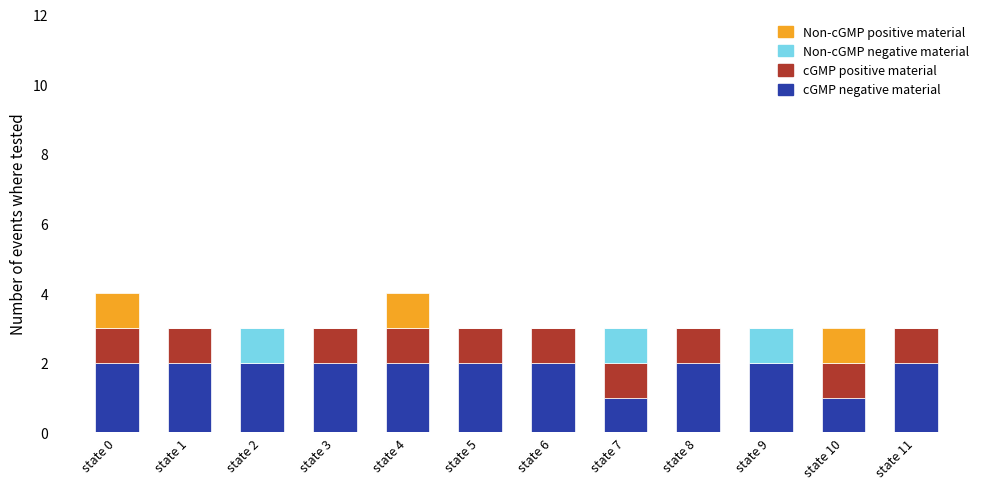

How many Non-cGMP positive material values are between 0 and 1?

12